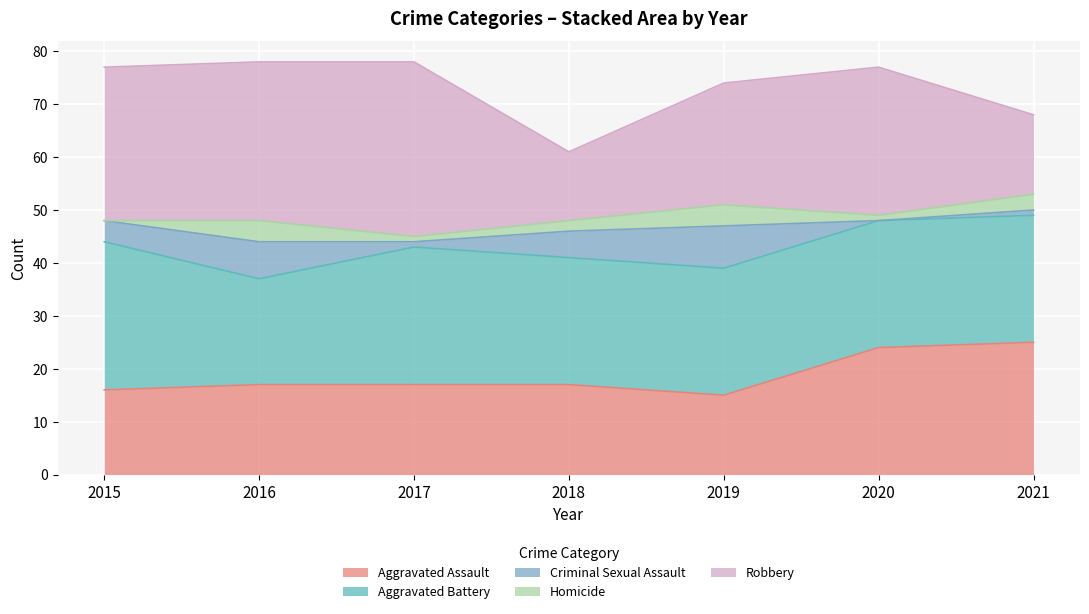

Where is the first local maximum for Aggravated Battery?

2017